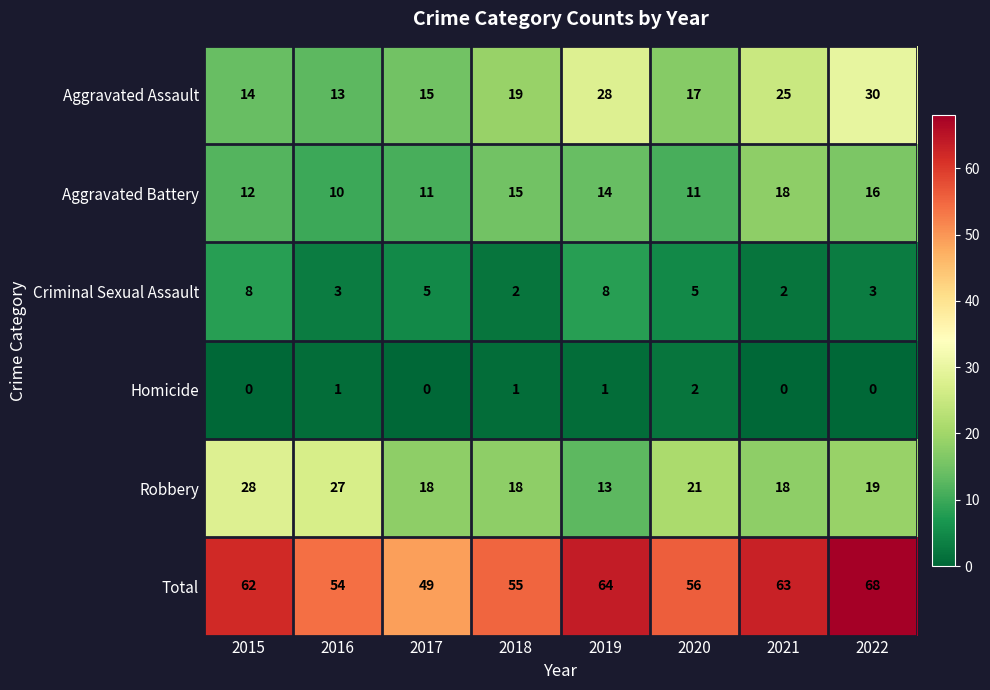

At how many categories does at least one series exceed 10?

8